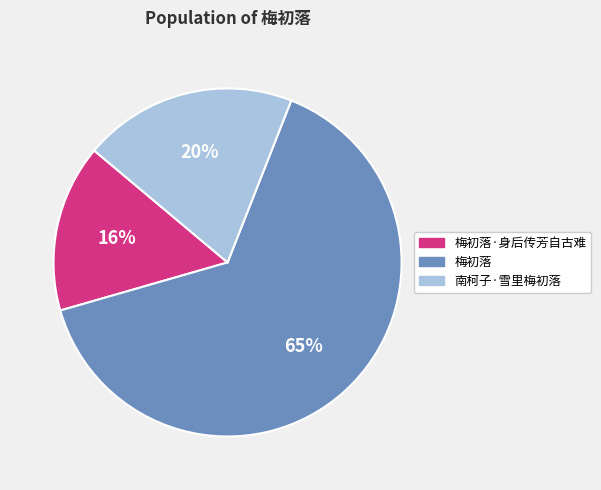

What is the smallest slice in the pie chart?

梅初落·身后传芳自古难